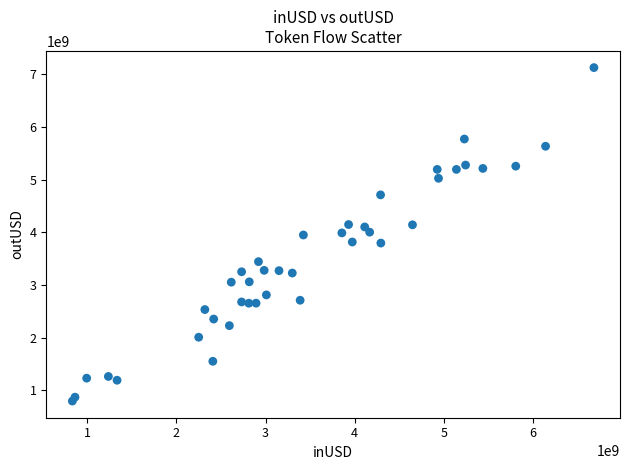

What is the range of Y values (max minus min)?

6330506368.9